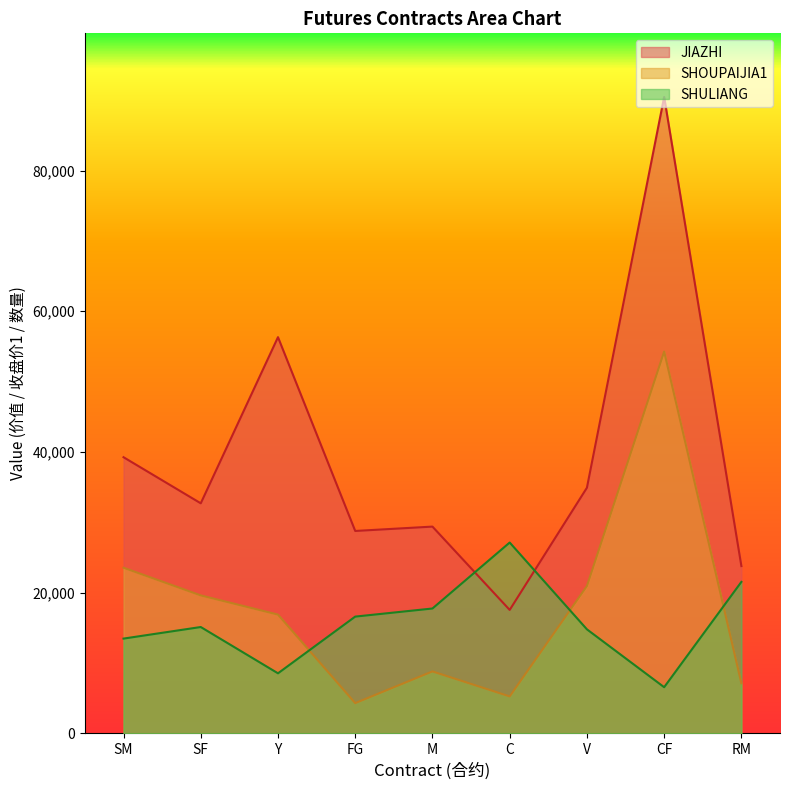

How many interior local valleys does the SHULIANG series have?

2